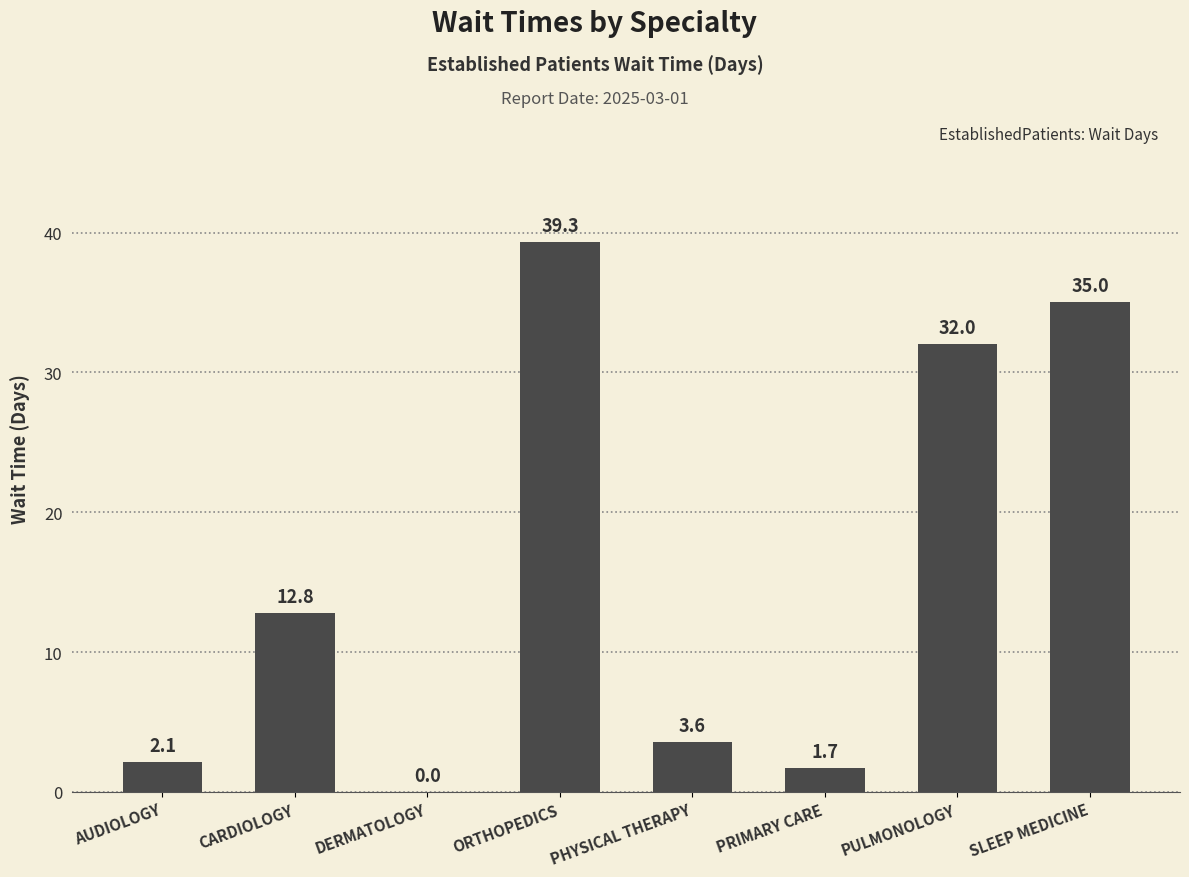

Count the number of values greater than 12.

4